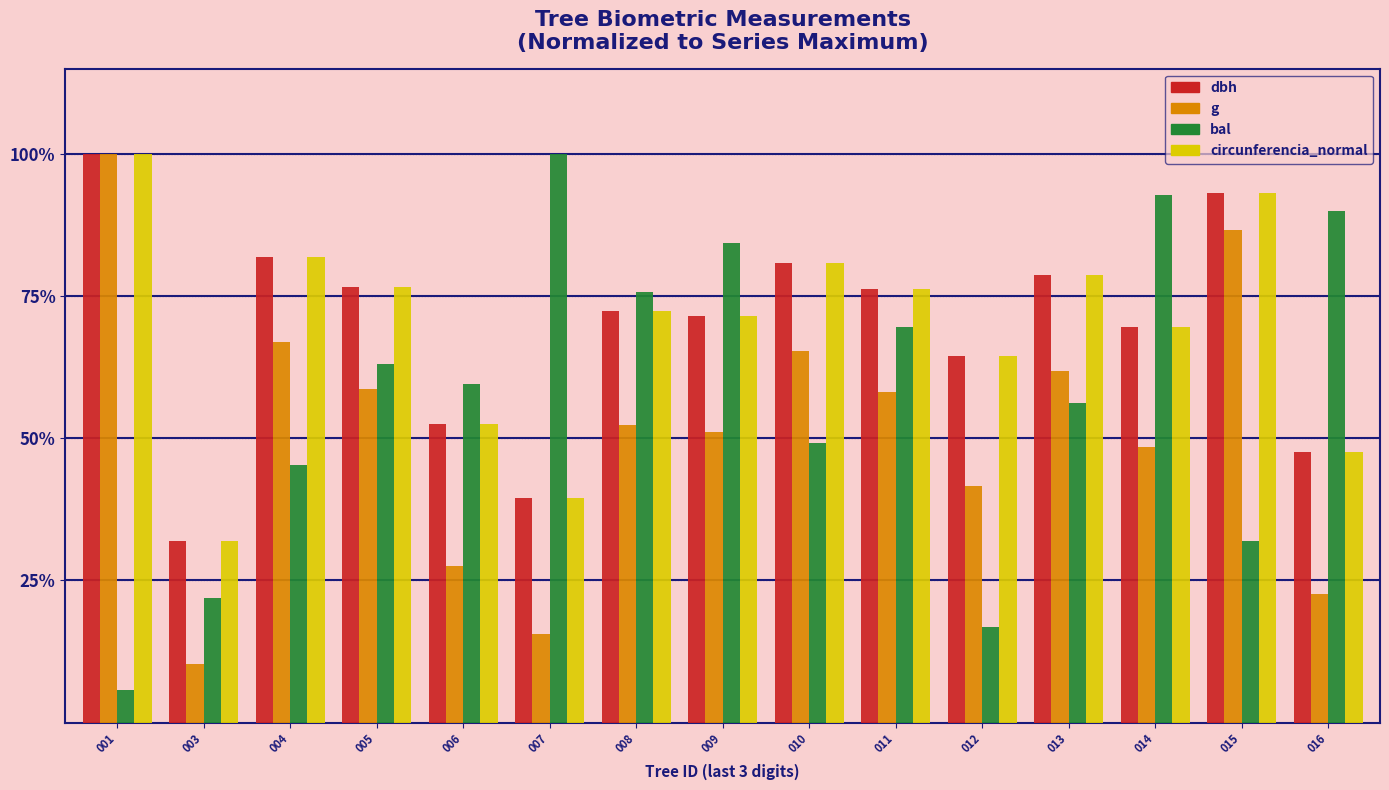

Is the value of bal at 003 greater than the value of circunferencia_normal at 007?

No